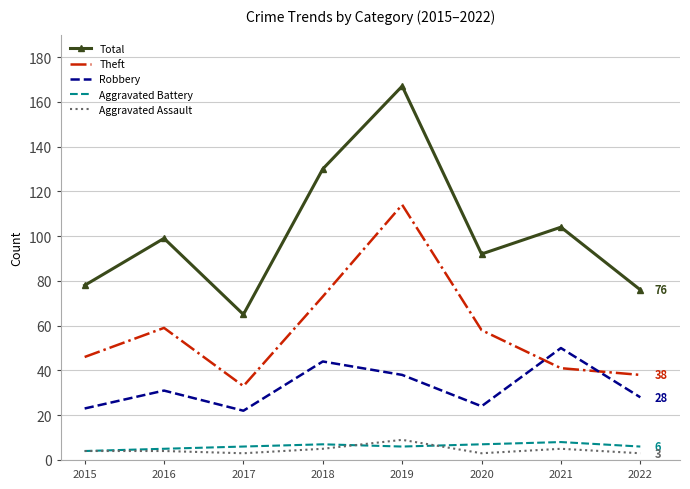

Which series changed the most between 2016 and 2019?

Total